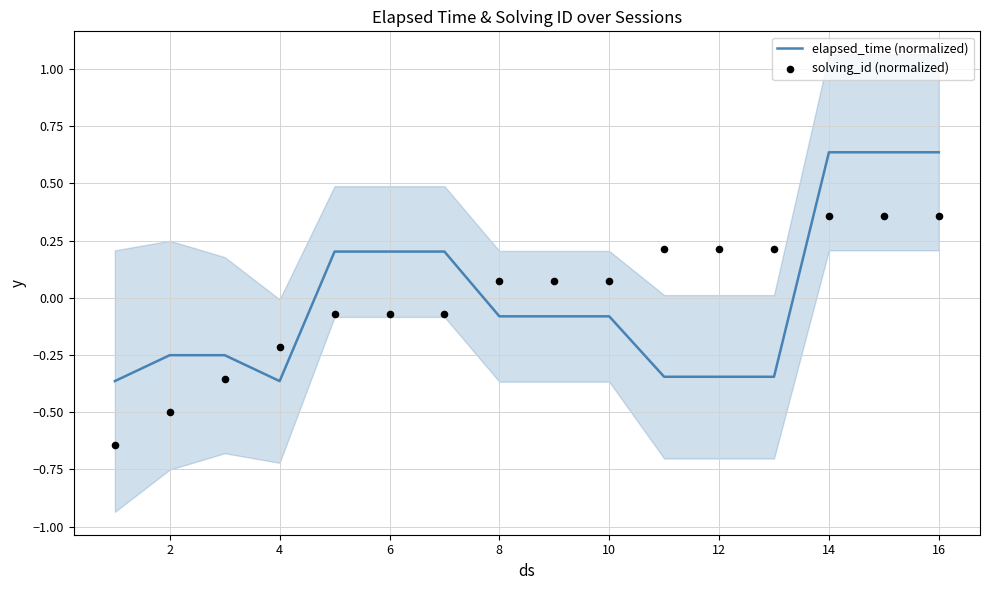

What are all the series names shown in the legend?

elapsed_time (normalized), solving_id (normalized)